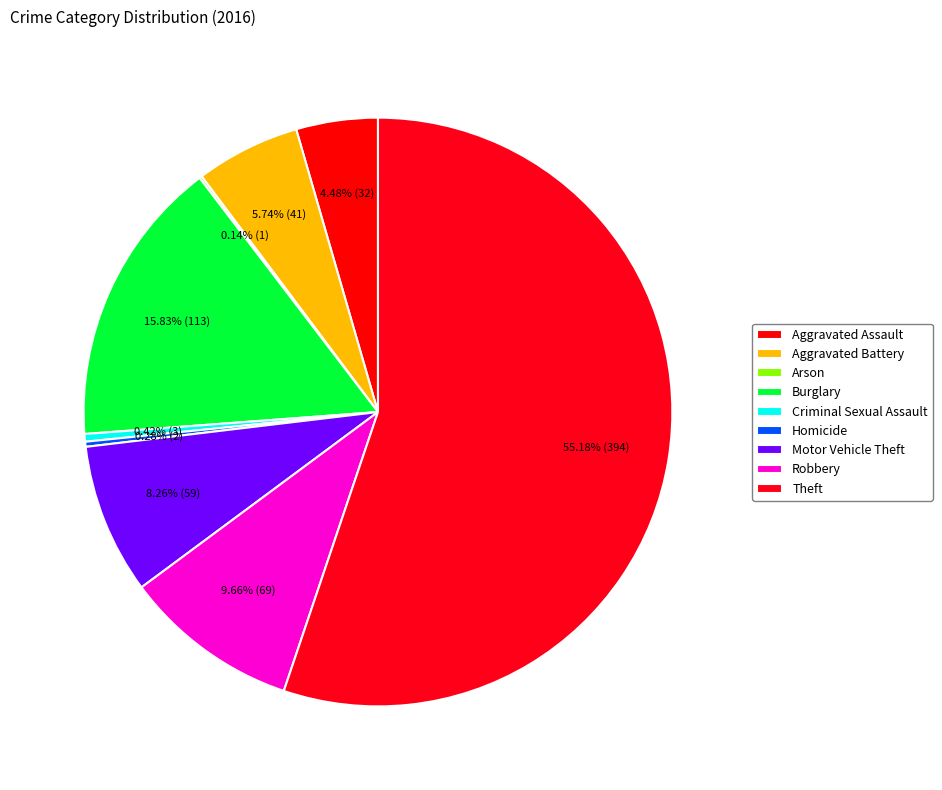

Does any single category account for the majority?

Yes